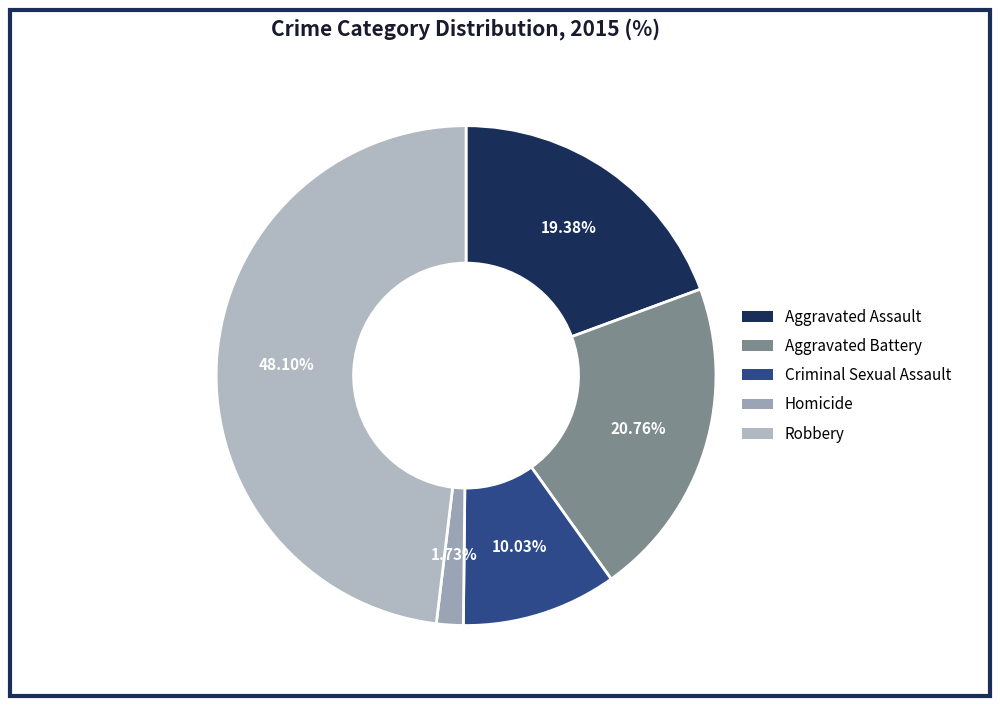

To the nearest percent, what is the difference between the largest and smallest slice percentages?

46%